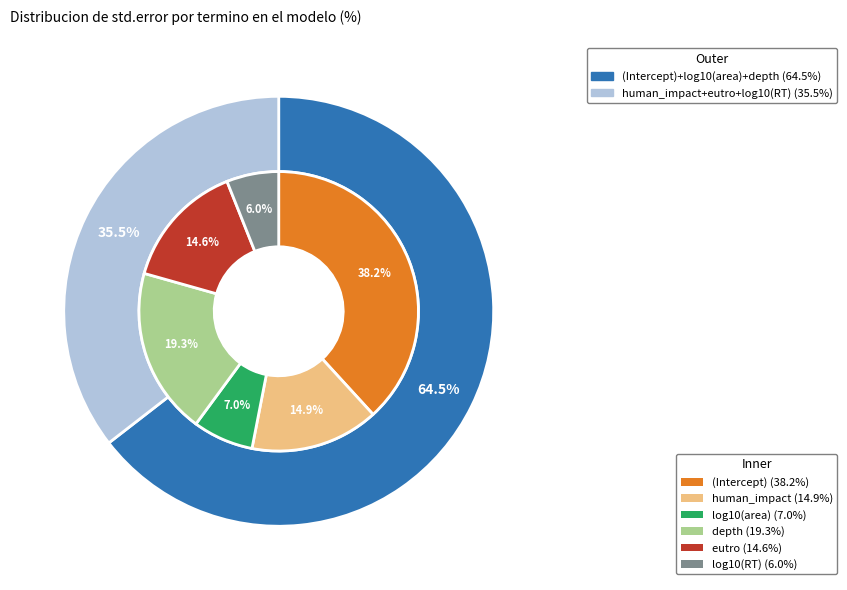

Is there a majority slice in this chart?

No